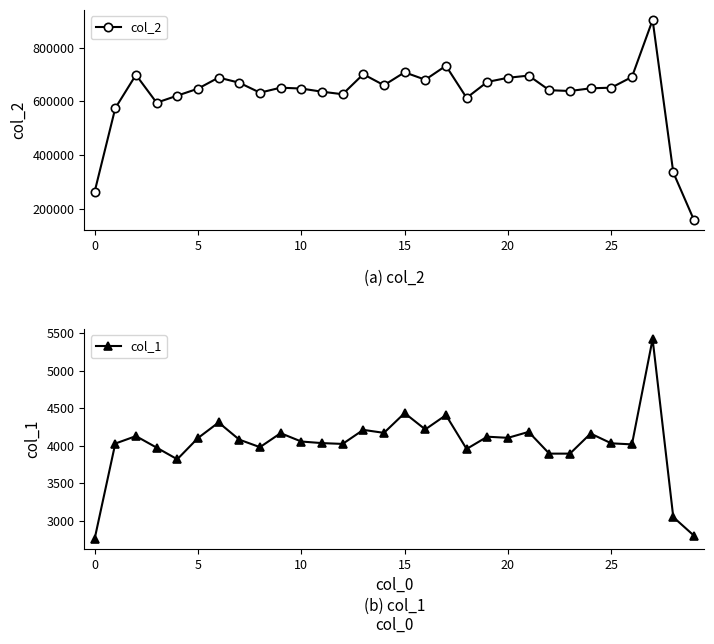

True or false: col_2 has more than 1 points higher than both neighbors.

True